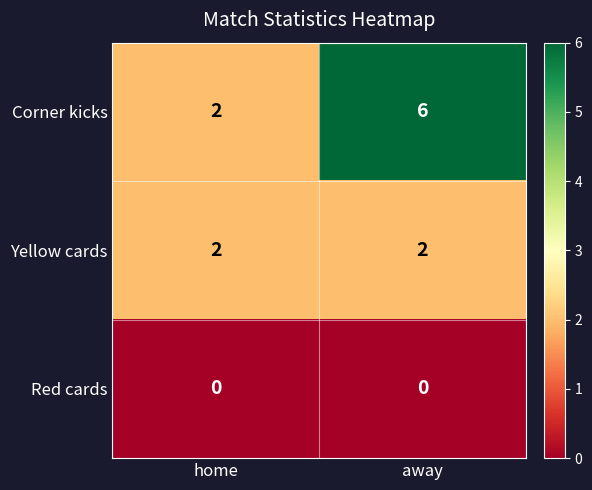

What is the greatest value displayed?

6